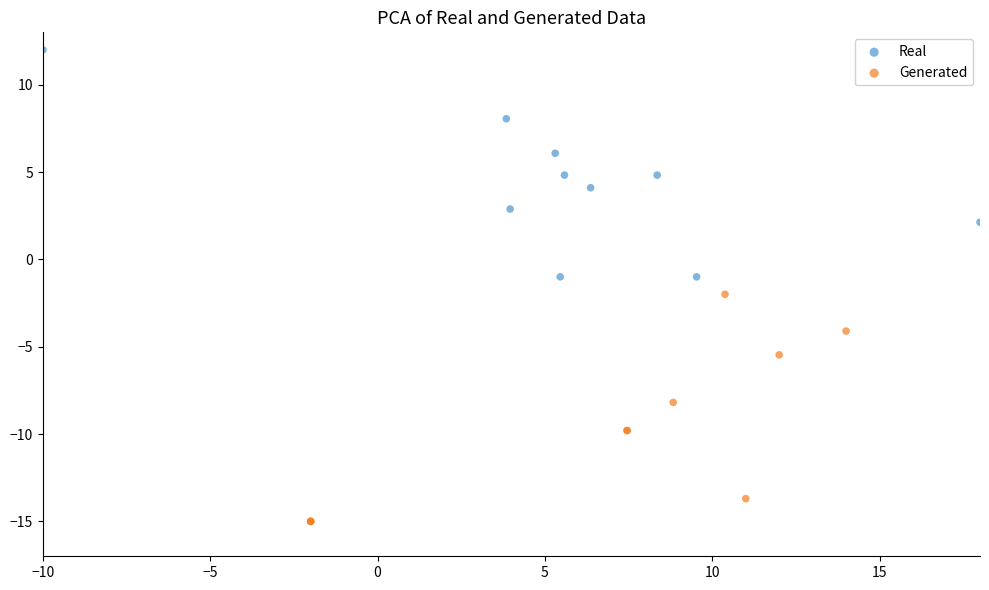

Which series contains the highest Y value?

Real